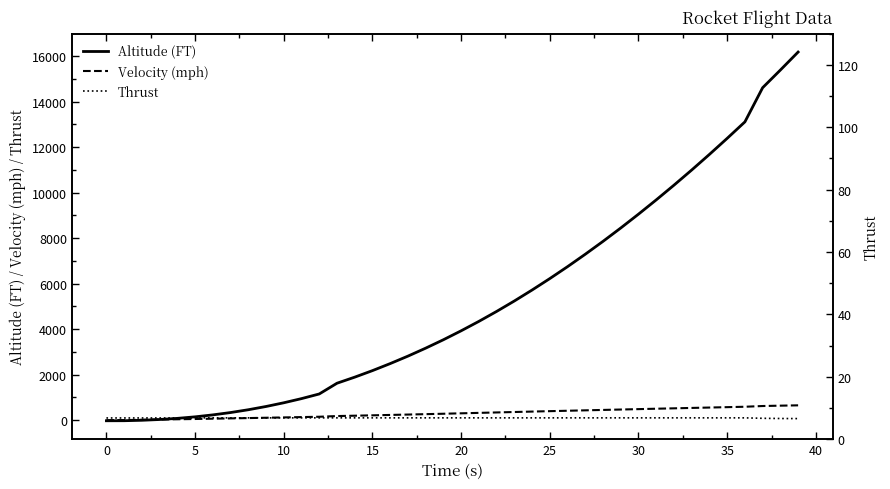

Is it true that Velocity (mph) equals 978.7 at 34?

False